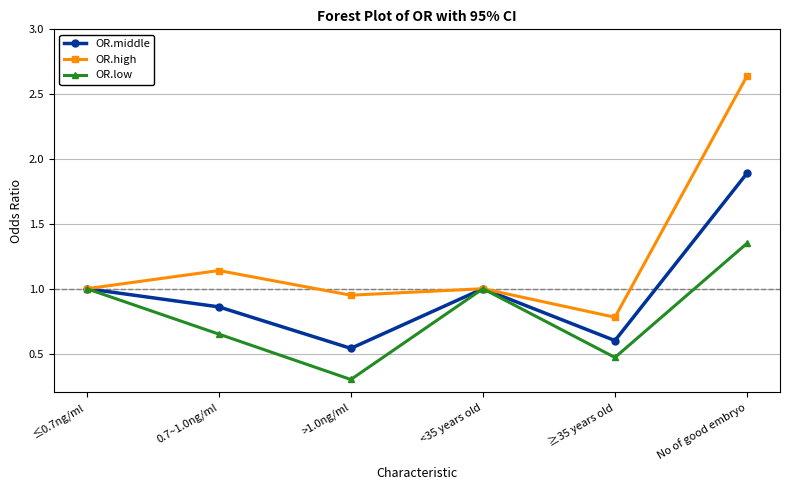

At which category does OR.high reach its first local peak?

0.7~1.0ng/ml